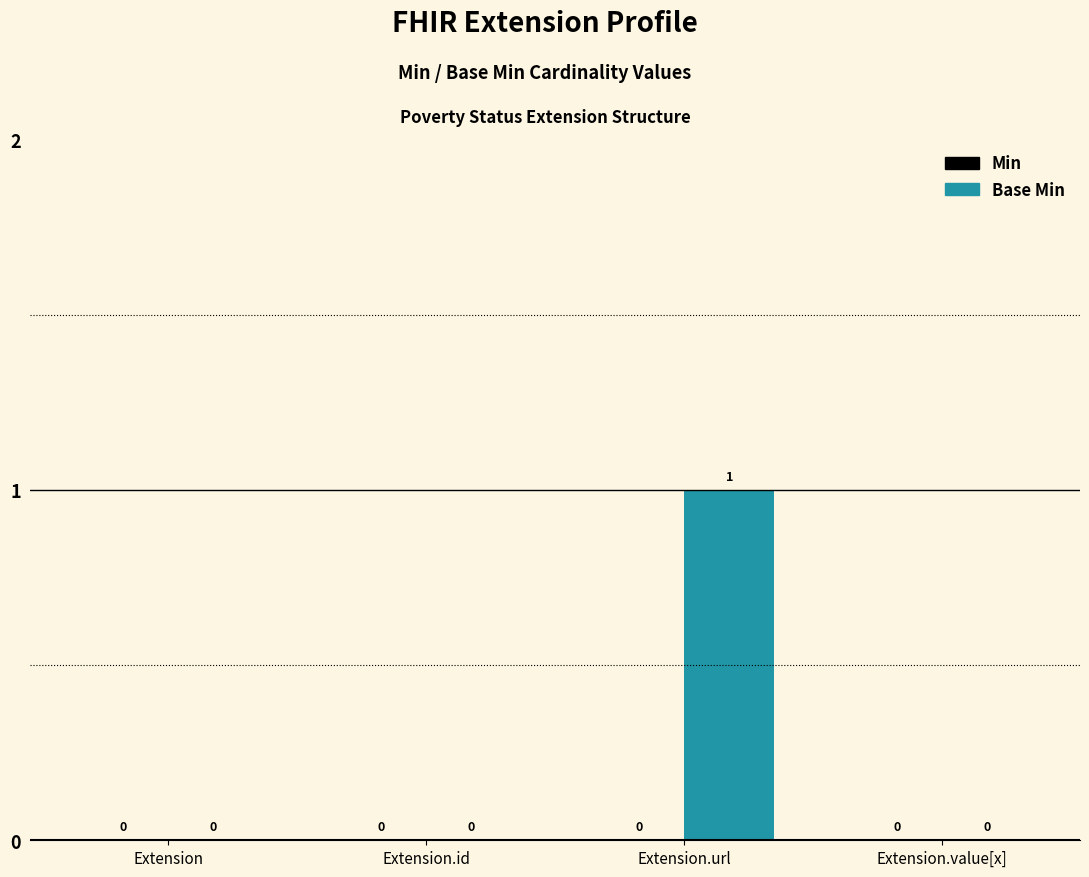

How many values are between 0 and 1?

4